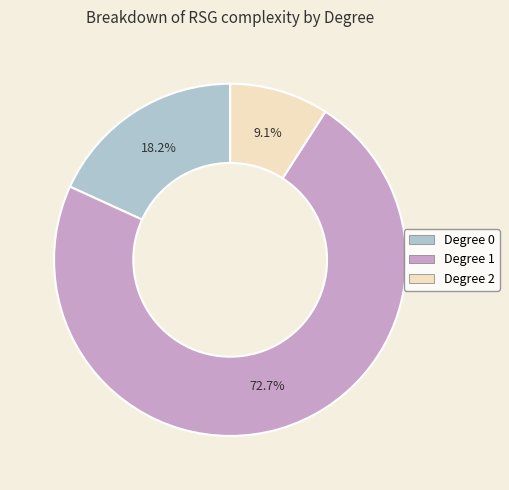

Which has a higher value, Degree 0 or Degree 2?

Degree 0